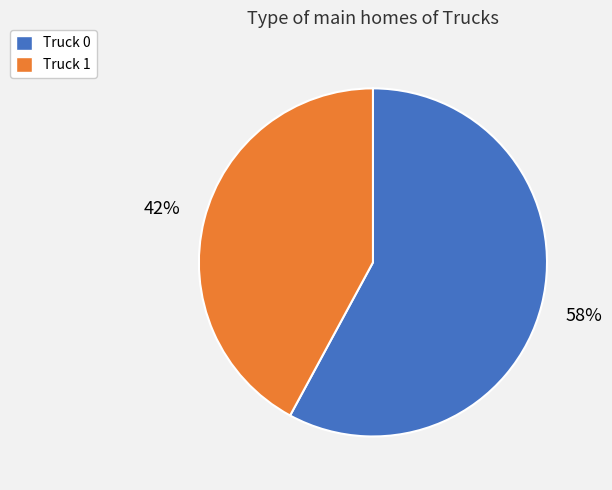

To the nearest percent, what is the difference between the largest and smallest slice percentages?

16%